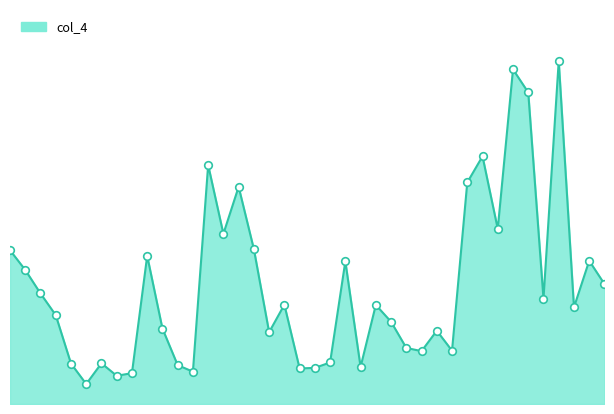

How many lines are shown in the chart?

1